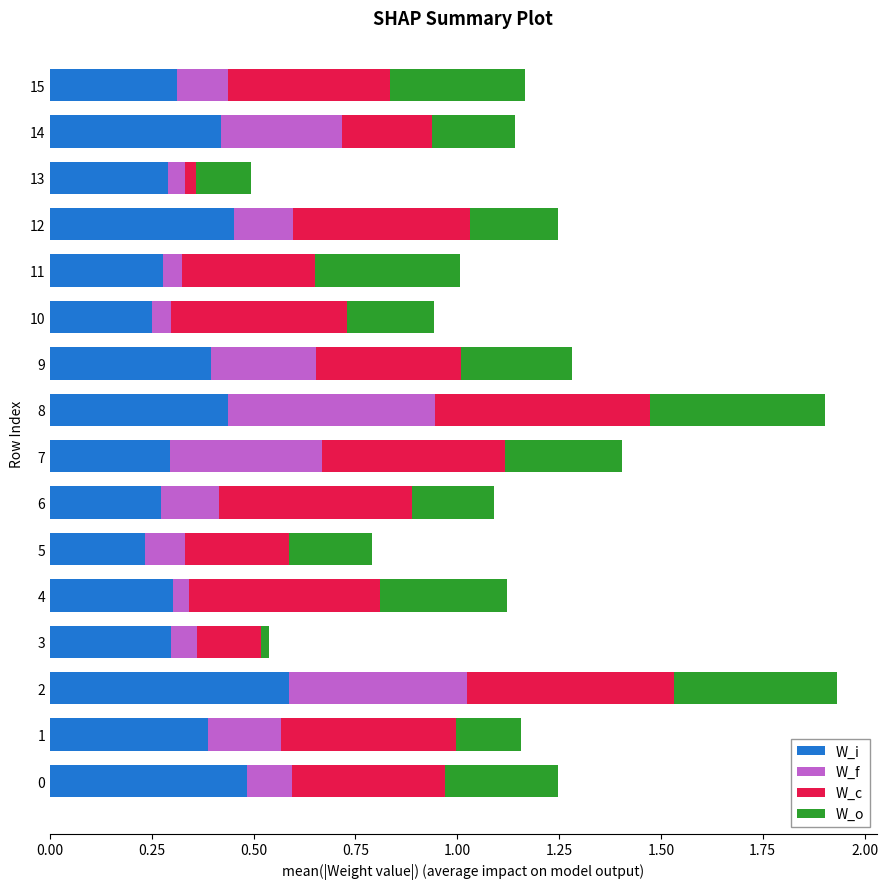

Is it true that W_i equals 0.4 at 14?

True